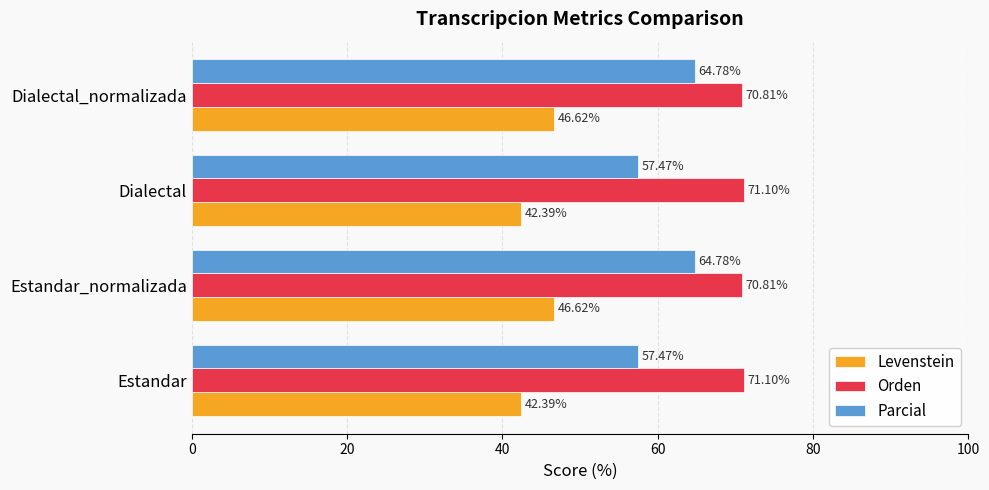

Rank the series by their average value, from highest to lowest.

Orden, Parcial, Levenstein